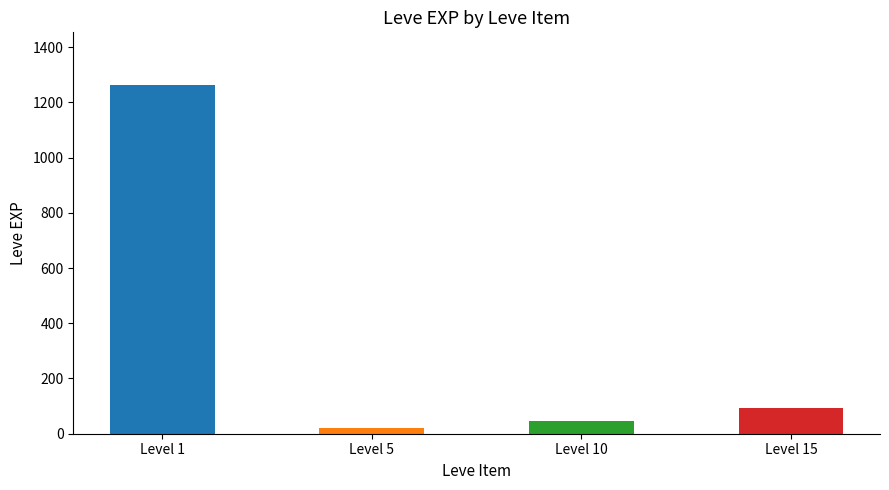

Rank the categories by value from highest to lowest.

Level 1, Level 15, Level 10, Level 5